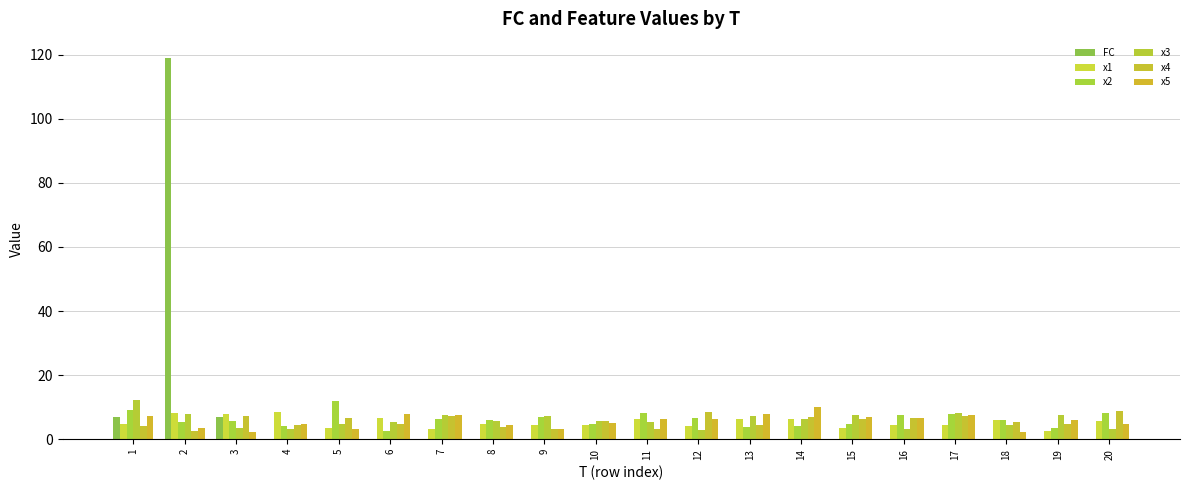

What is the sum of all x2 values?

123.0